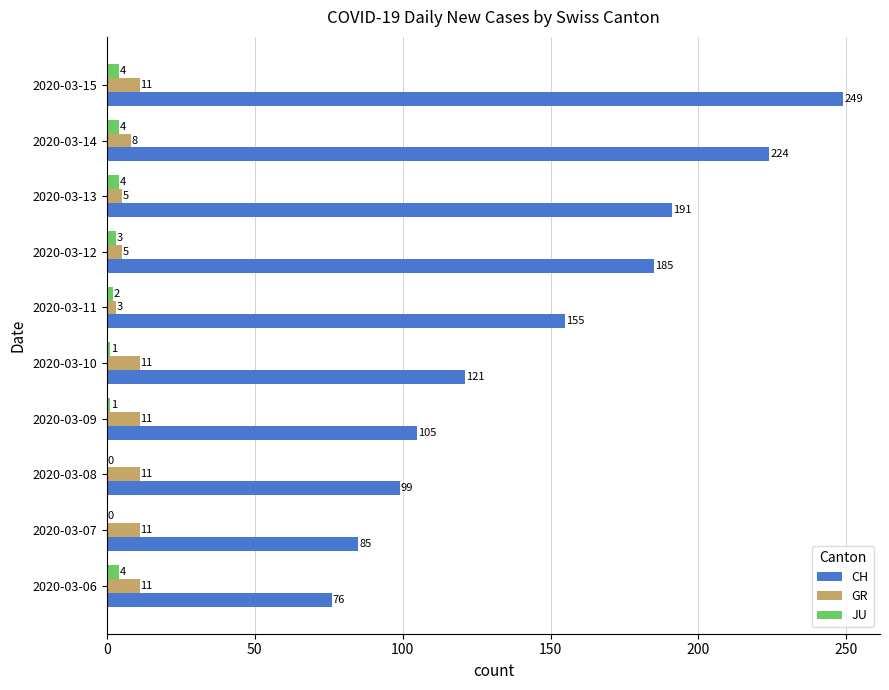

What are all the series names shown in the legend?

CH, GR, JU